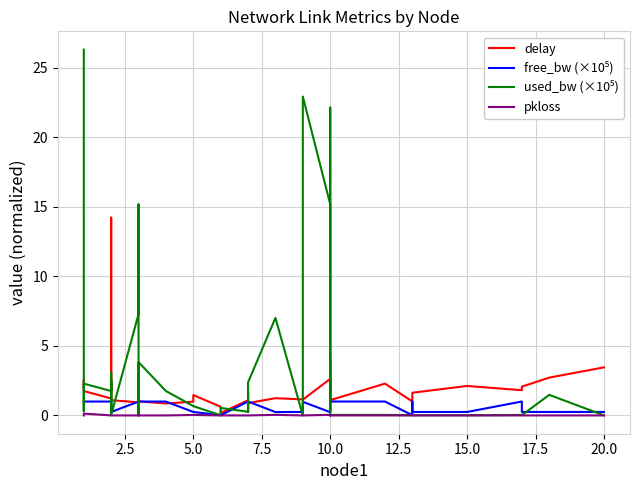

What is the highest value of the used_bw (×10⁵) series?

26.3